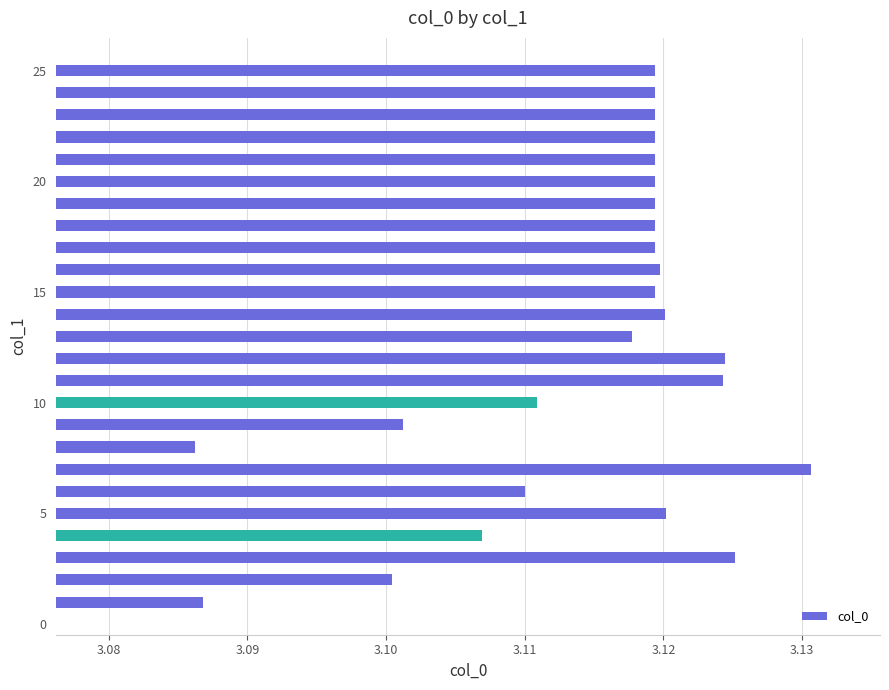

What is the sum of all values?

77.9